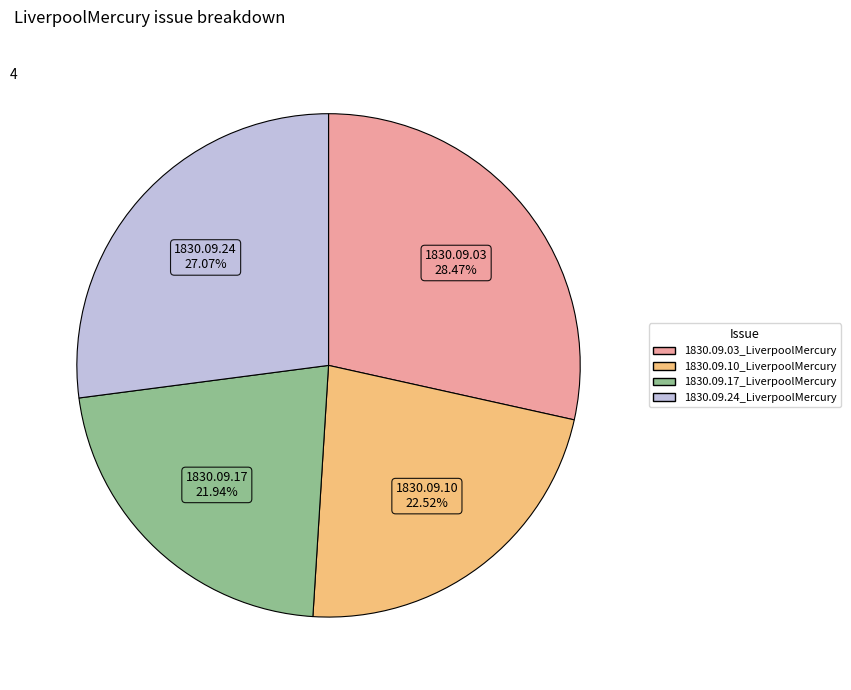

To the nearest percent, what is the average slice percentage?

25%